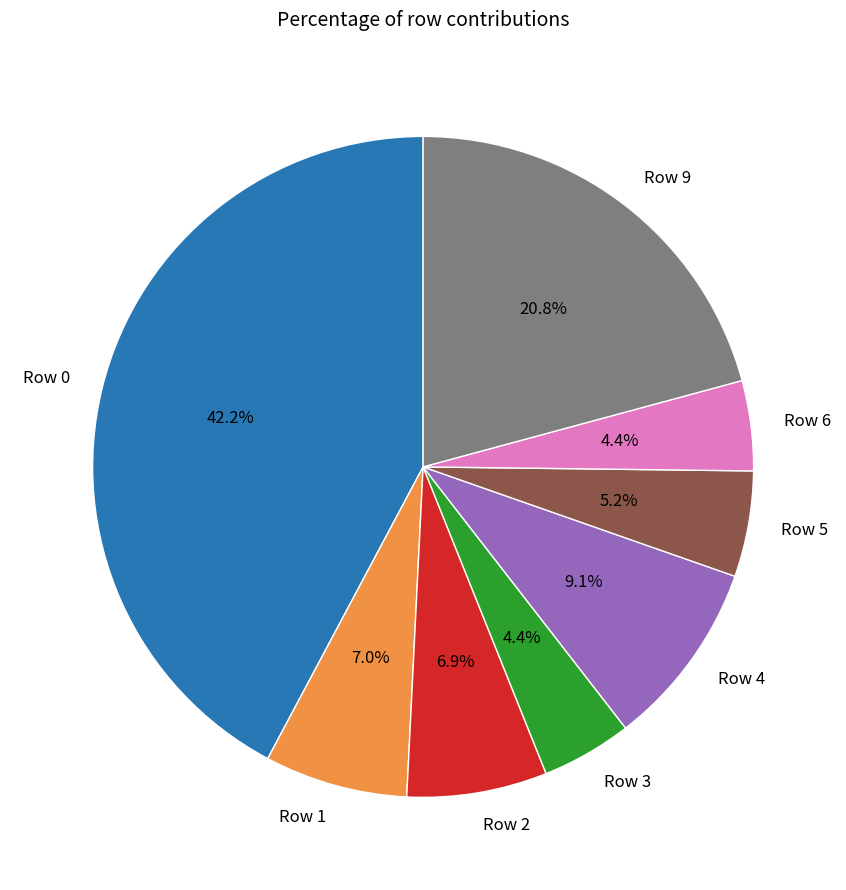

How many segments does this pie chart have?

8